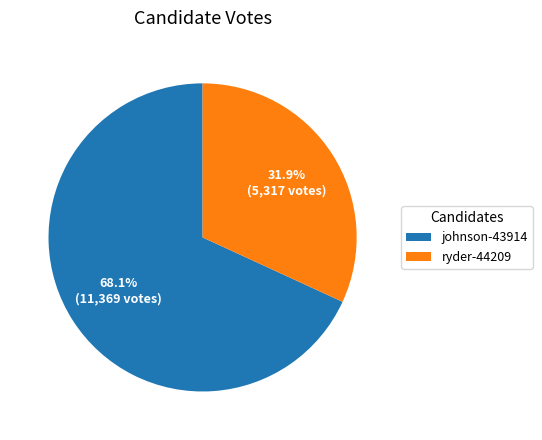

Rank the categories by value from lowest to highest.

ryder-44209, johnson-43914